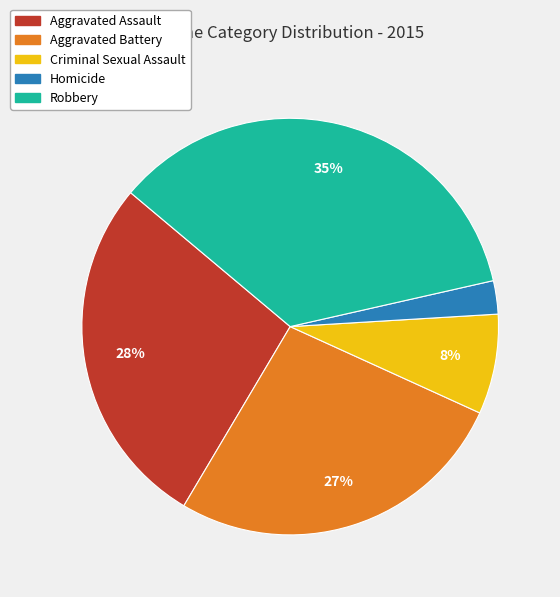

Count the number of slices in the pie.

5